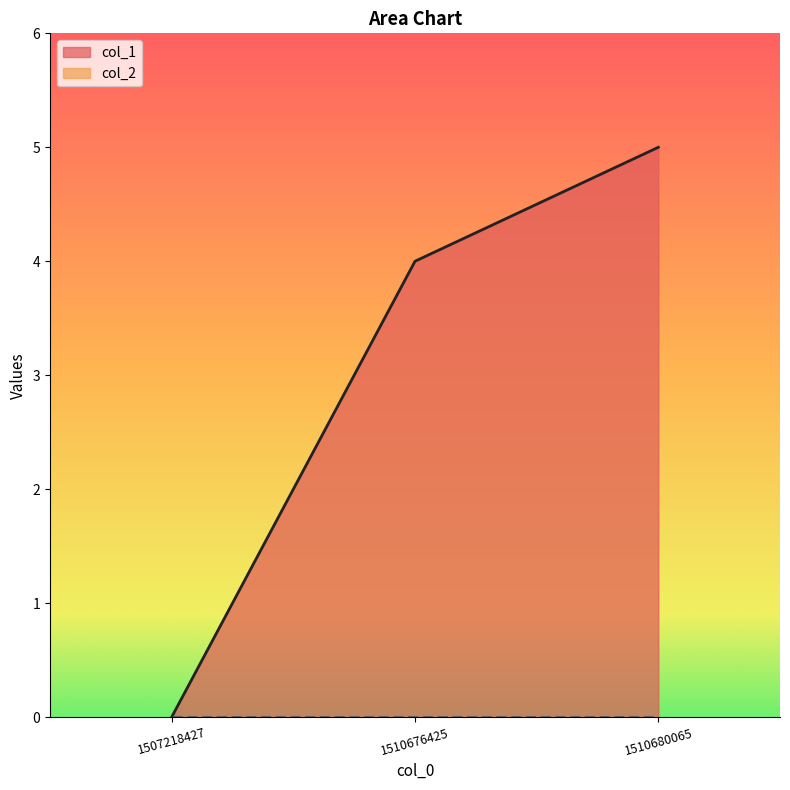

What is the value of the 3rd point from the left?

5